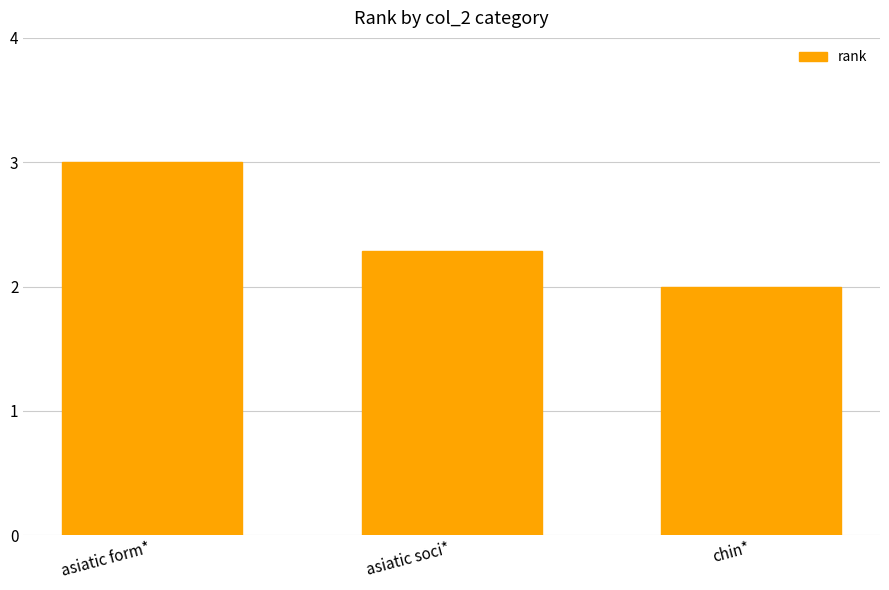

What is the label of the 1st bar from the right?

chin*